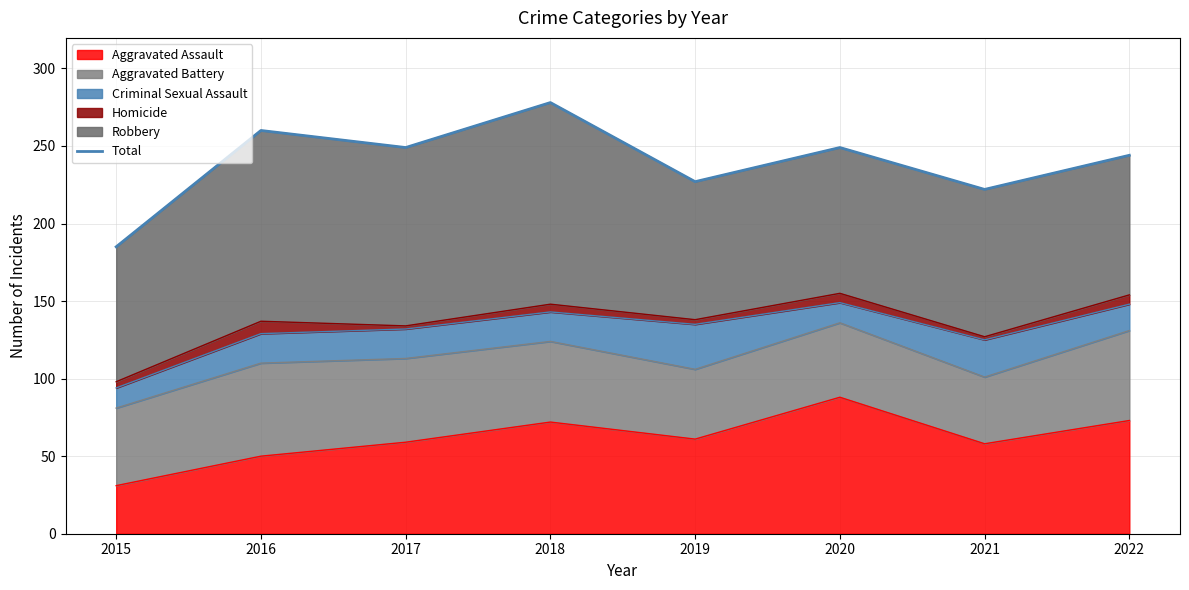

Which category has the highest value across all series?

2018